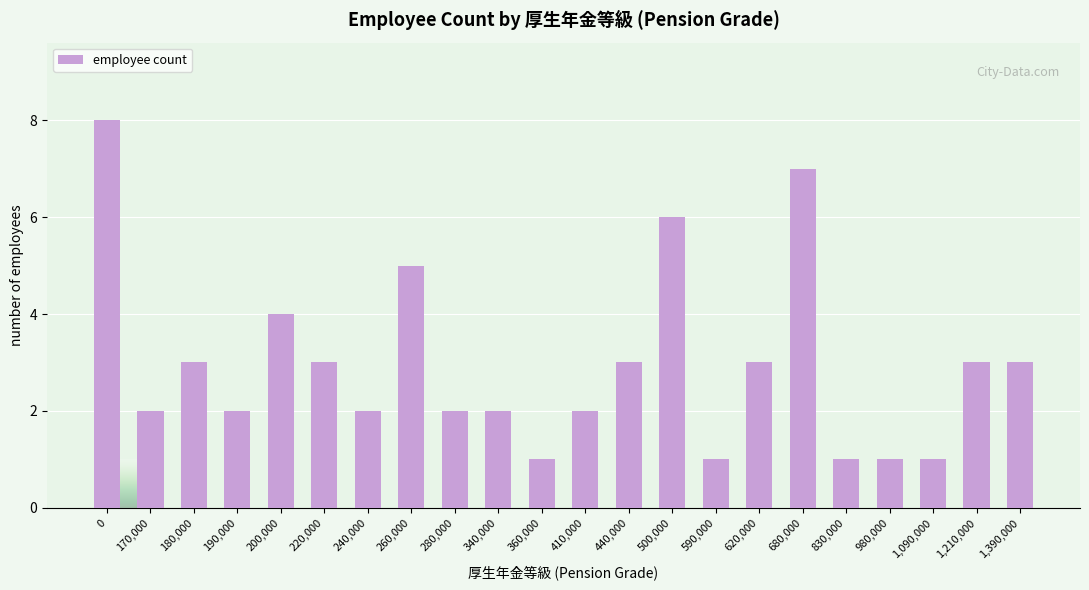

What is the sum of all values?

65